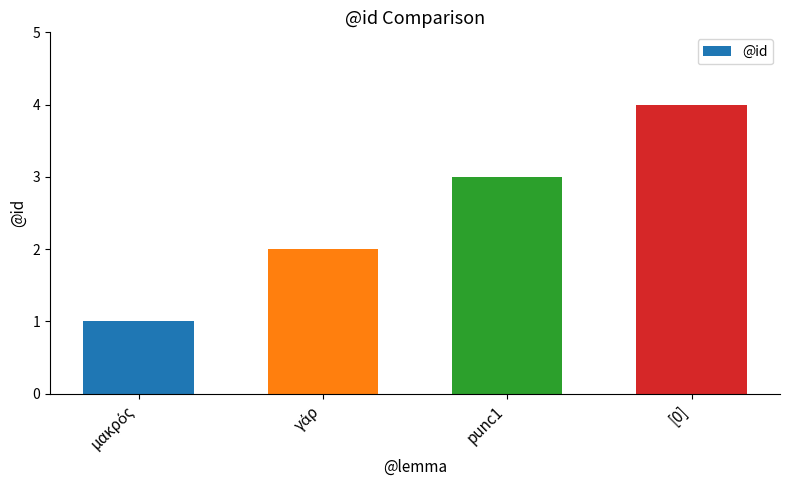

Does the chart contain stacked bars?

No